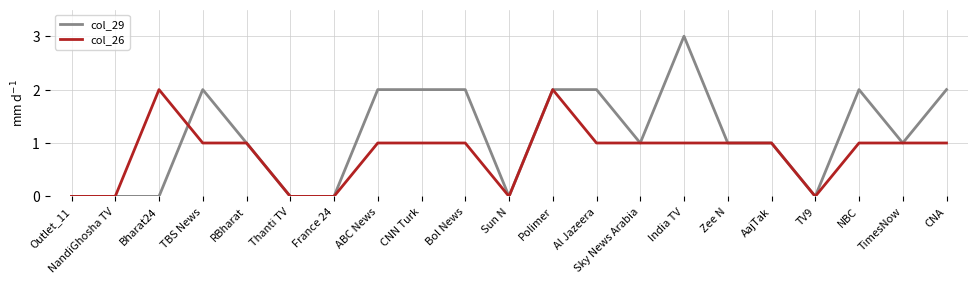

What position from the left is Bol News?

10